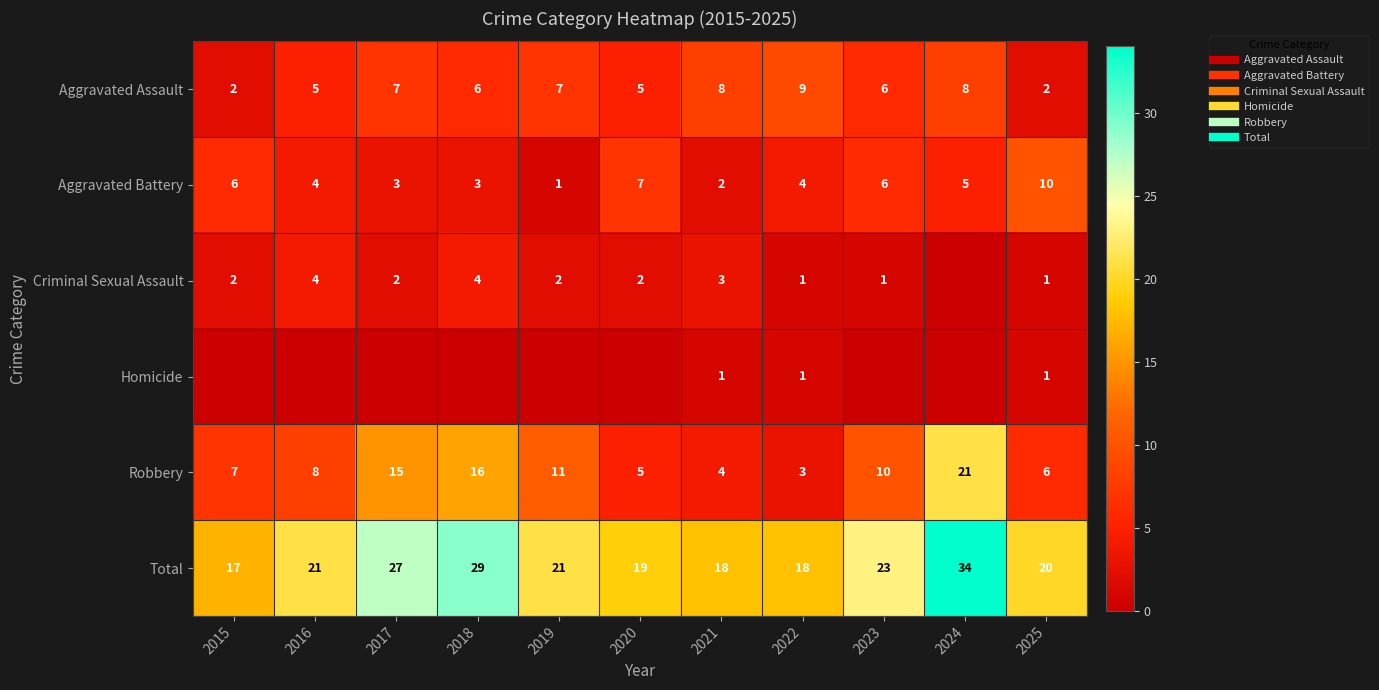

Rank the series by their maximum value, from highest to lowest.

Total, Robbery, Aggravated Battery, Aggravated Assault, Criminal Sexual Assault, Homicide